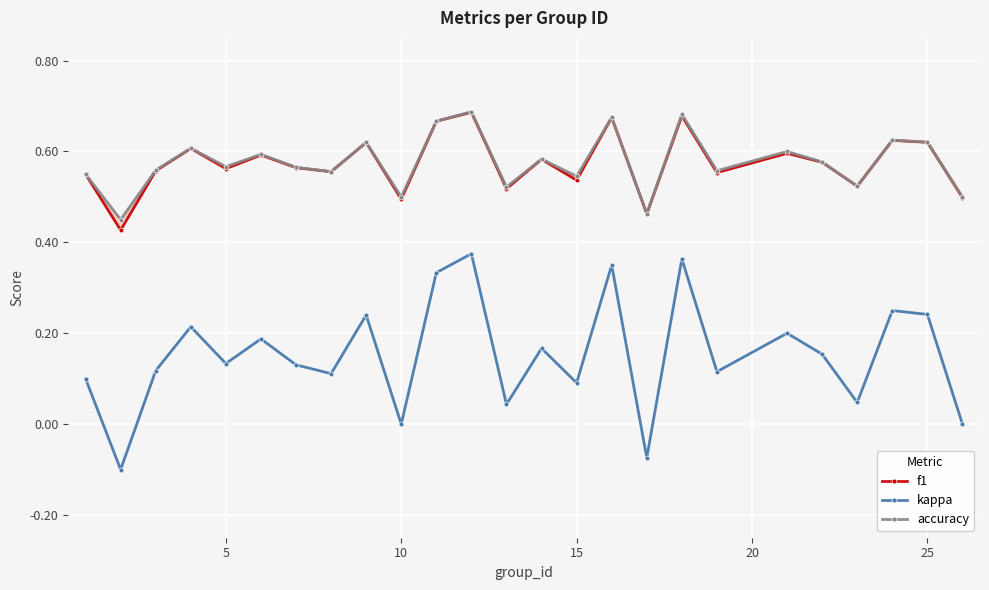

True or false: kappa has more than 1 interior local peaks.

True